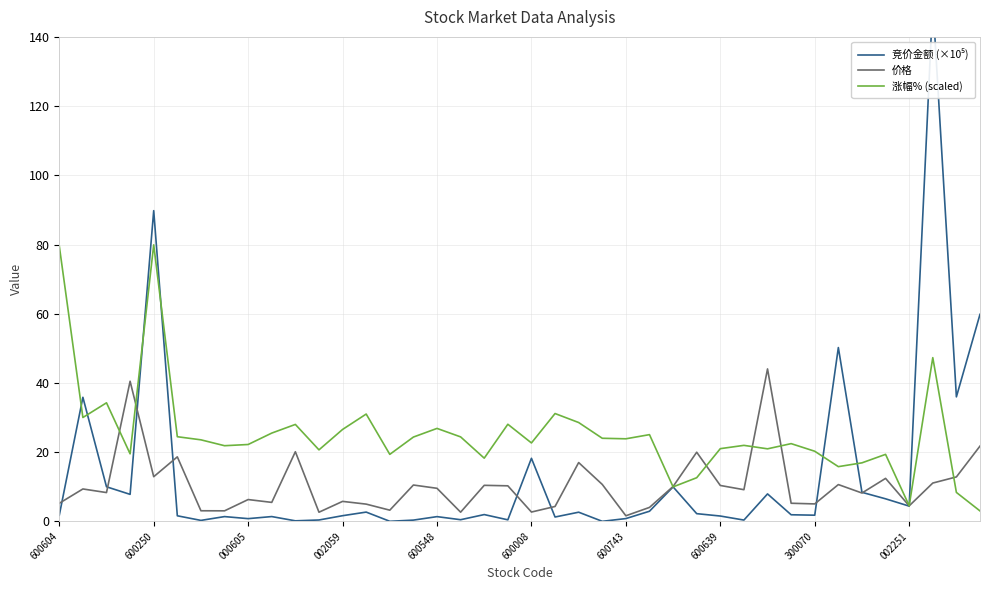

In 竞价金额 (×10⁵), how many points are lower than both neighbors (excluding endpoints)?

13